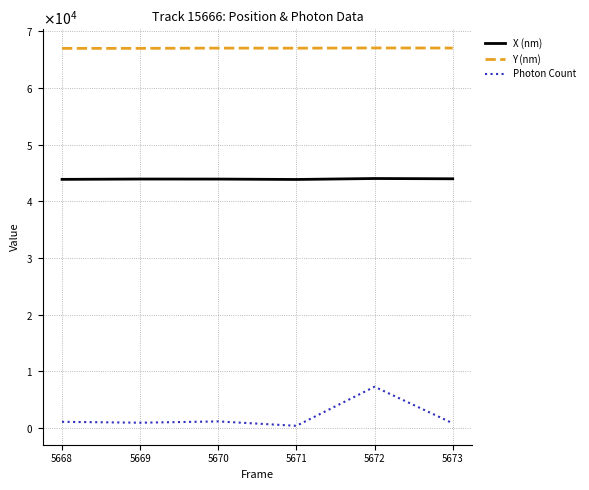

Between 5672 and 5668, which is larger?

5672